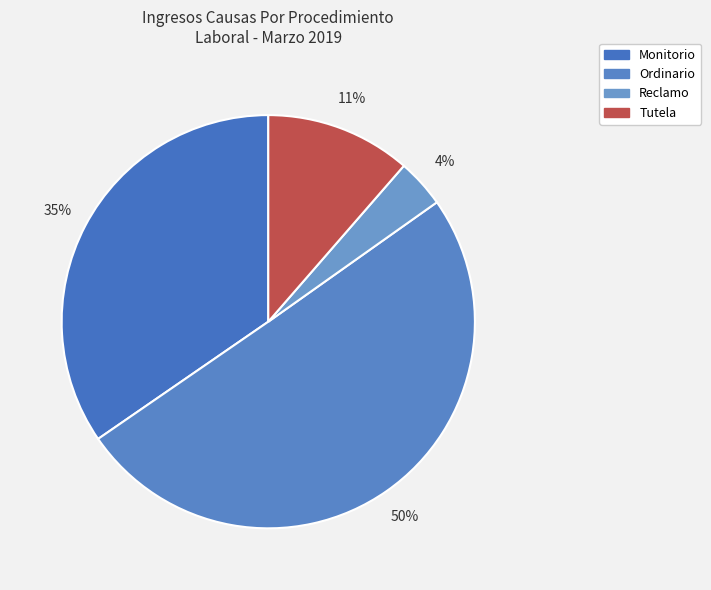

Which has a higher value, Ordinario or Reclamo?

Ordinario